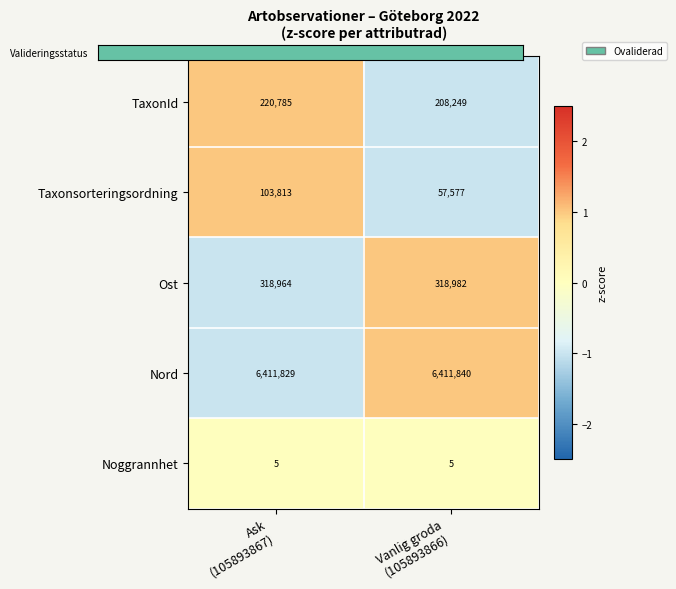

What is the sum of all TaxonId values?

429034